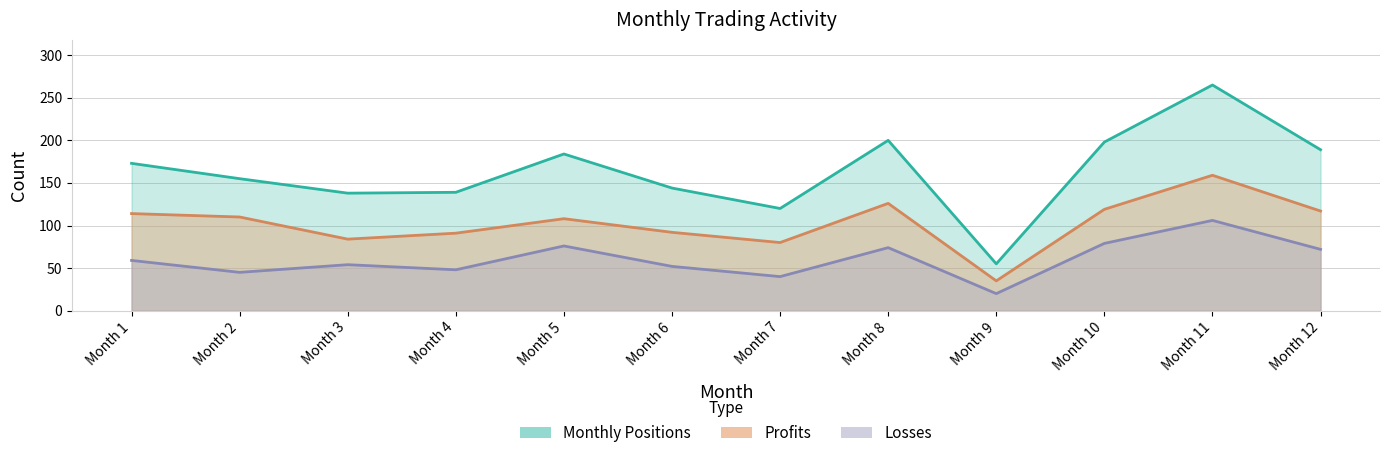

What is the sum of all Losses values?

725